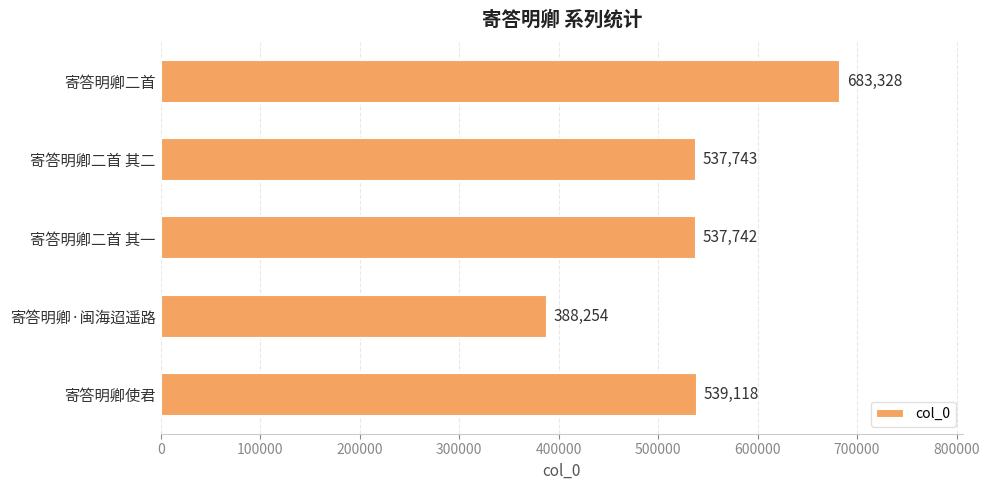

Rank the categories by value from lowest to highest.

寄答明卿·闽海迢遥路, 寄答明卿二首 其一, 寄答明卿二首 其二, 寄答明卿使君, 寄答明卿二首